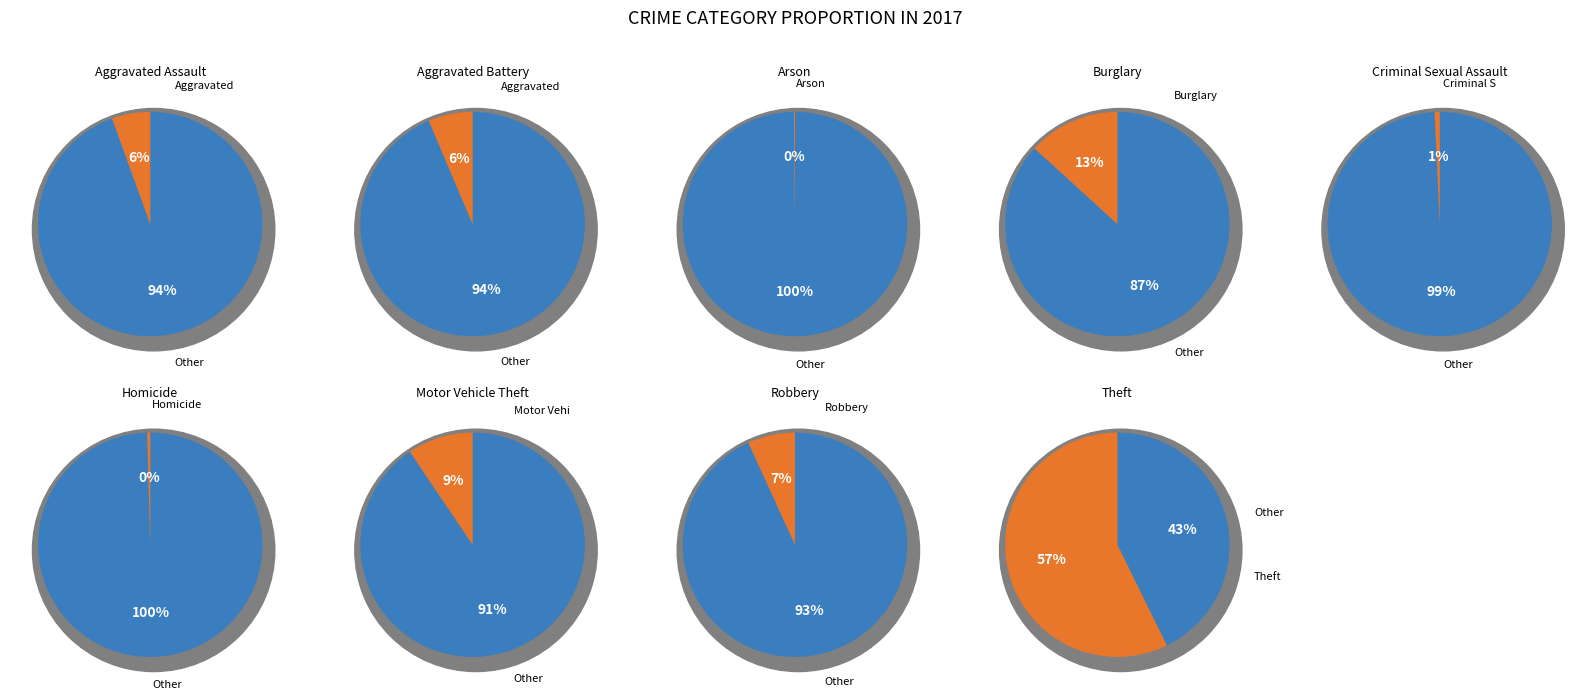

Do 4 and 6 together represent more than half of the pie?

No